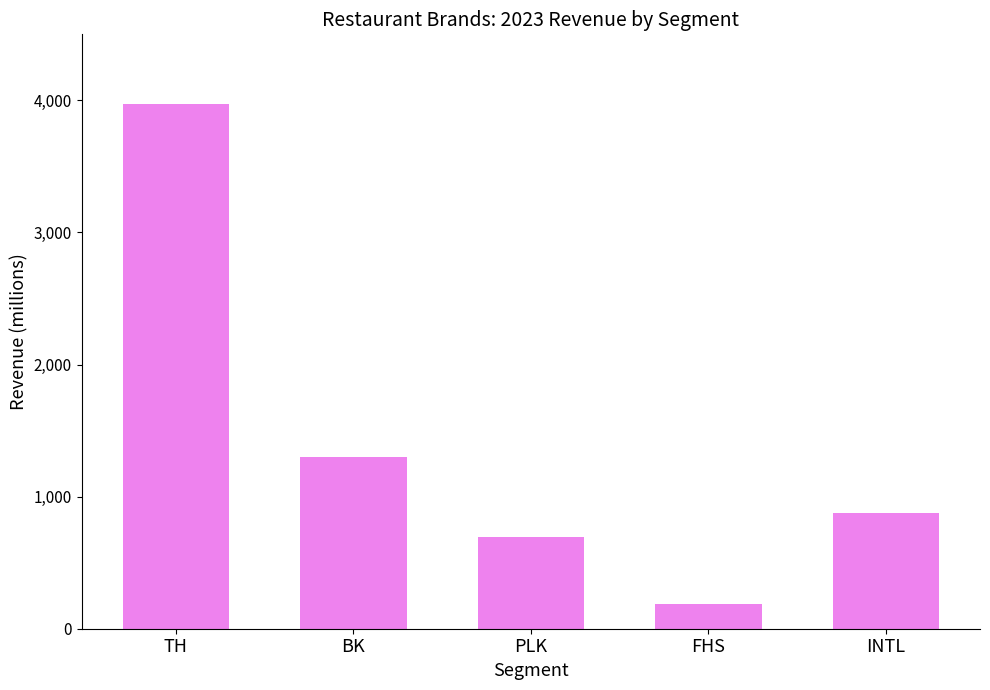

Which category has the highest value across all series?

TH